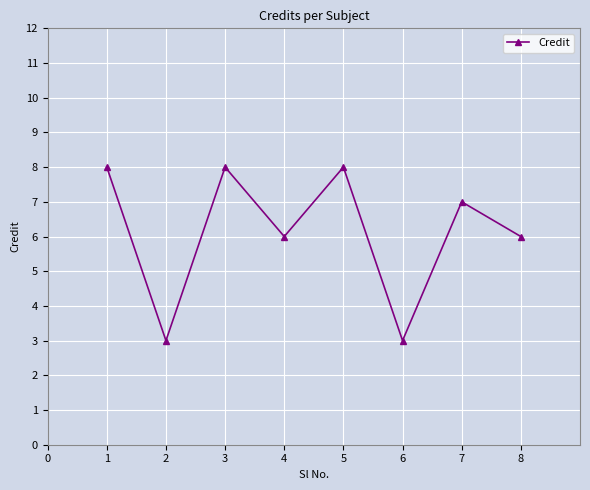

How many lines are shown in the chart?

1